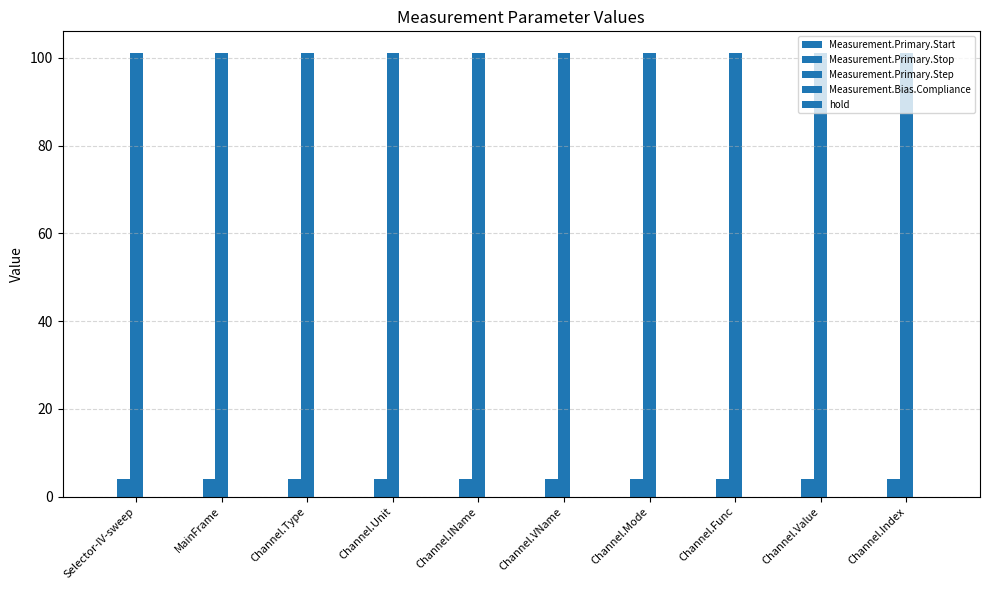

Which label corresponds to the largest value in the chart?

Selector-IV-sweep